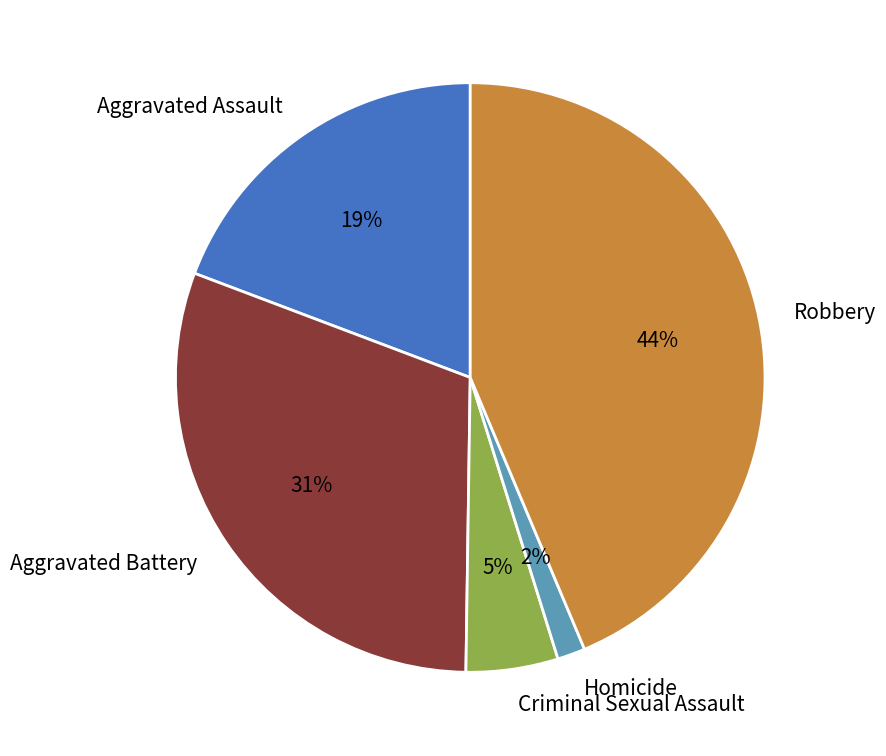

To the nearest percent, what portion does Criminal Sexual Assault represent?

5%